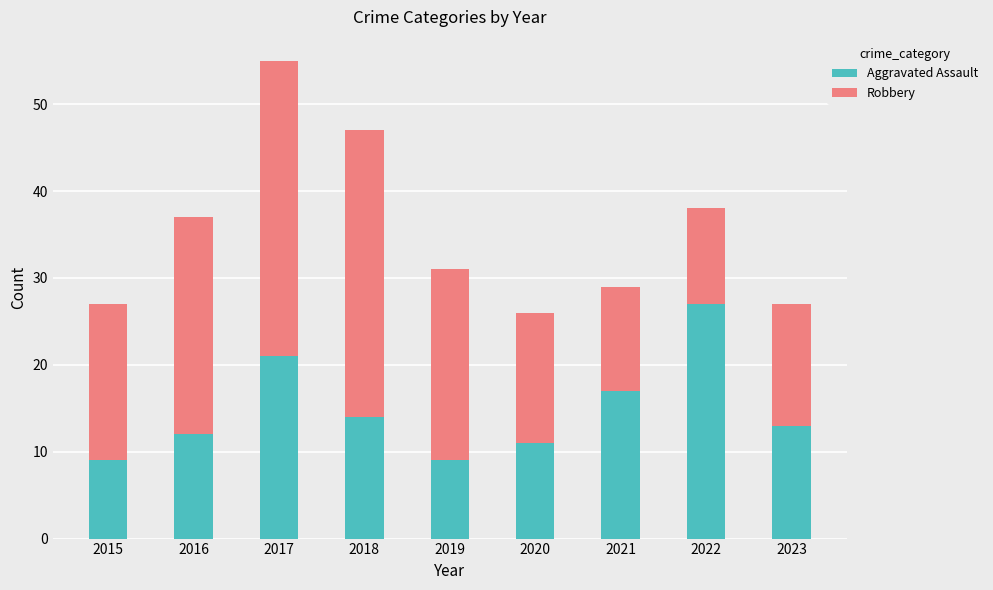

The value of Aggravated Assault at 2018 is 5. True or false?

False